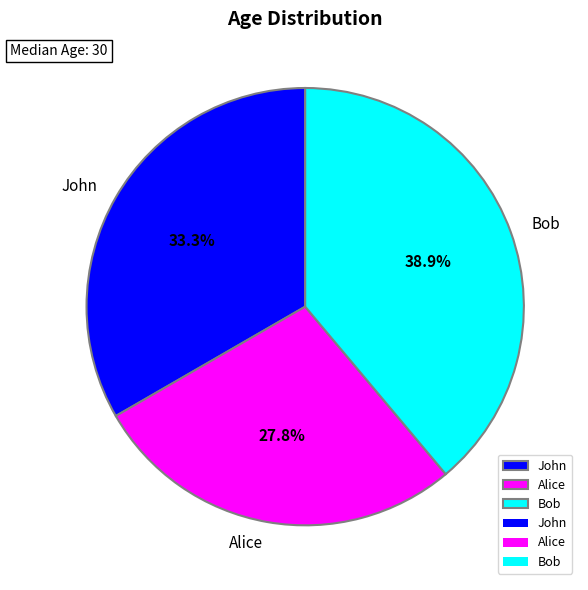

The Bob slice represents 29% of the pie. True or false?

False